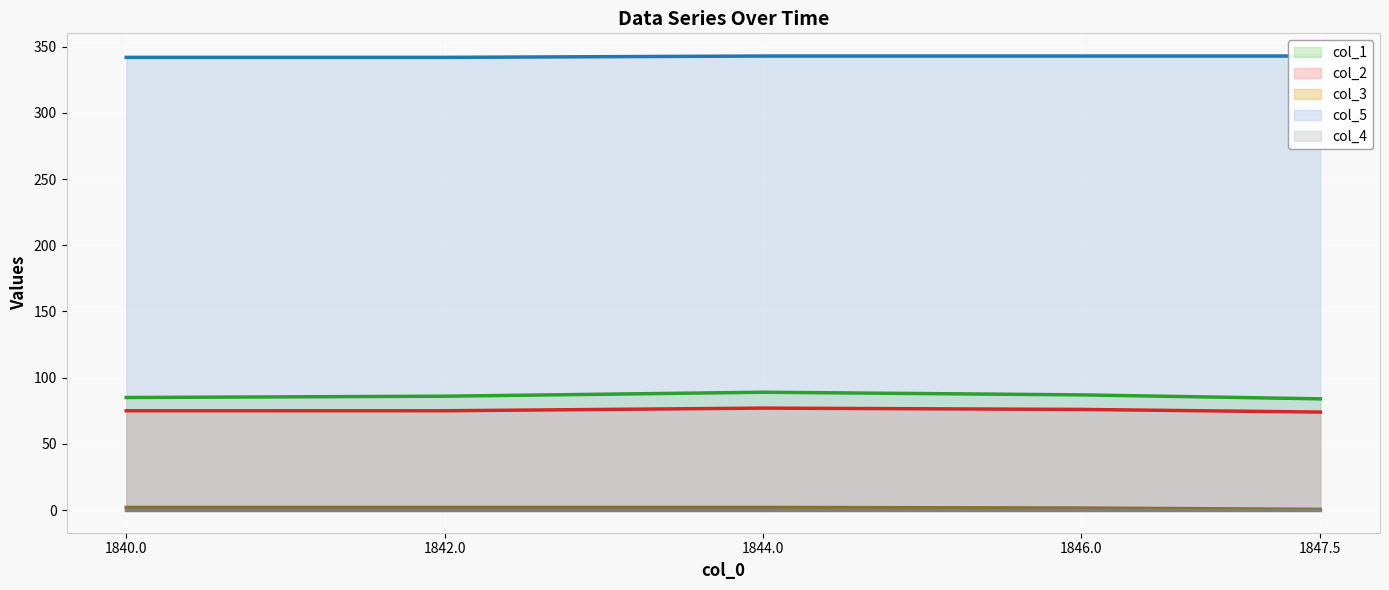

At which category does the chart reach its peak across all series?

1844.0